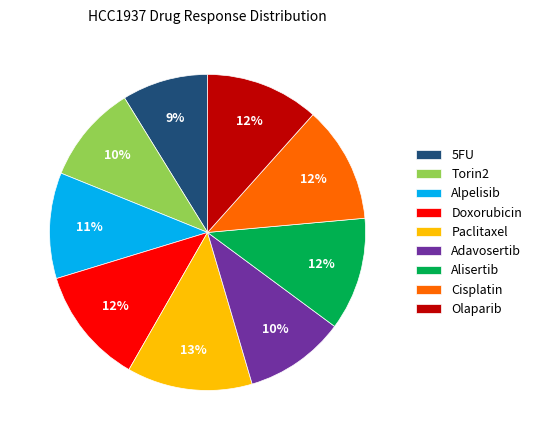

To the nearest percent, what percentage of the pie is Olaparib?

12%